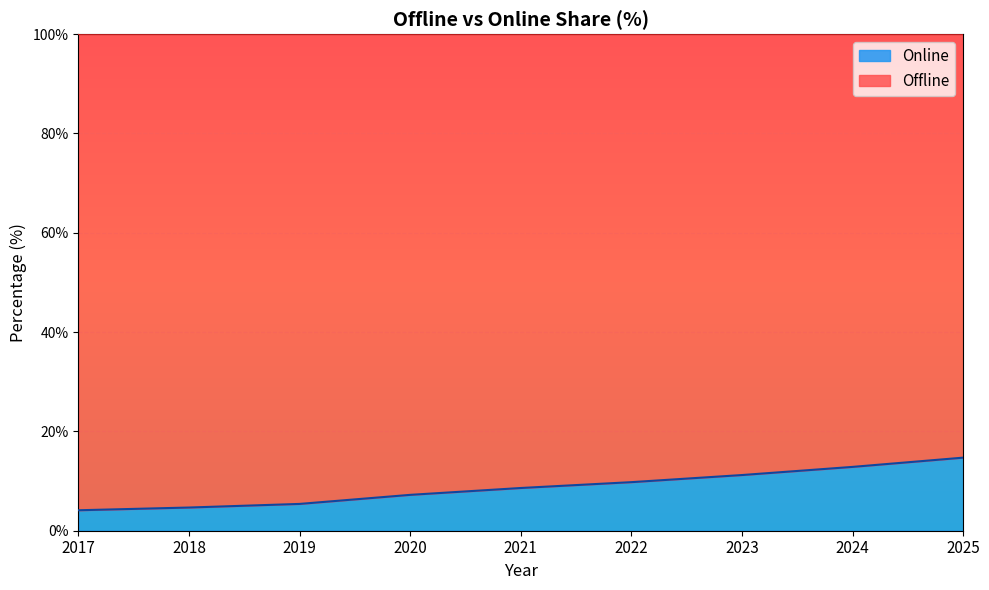

What is the difference between the values at 2021 and 2022?

1.2